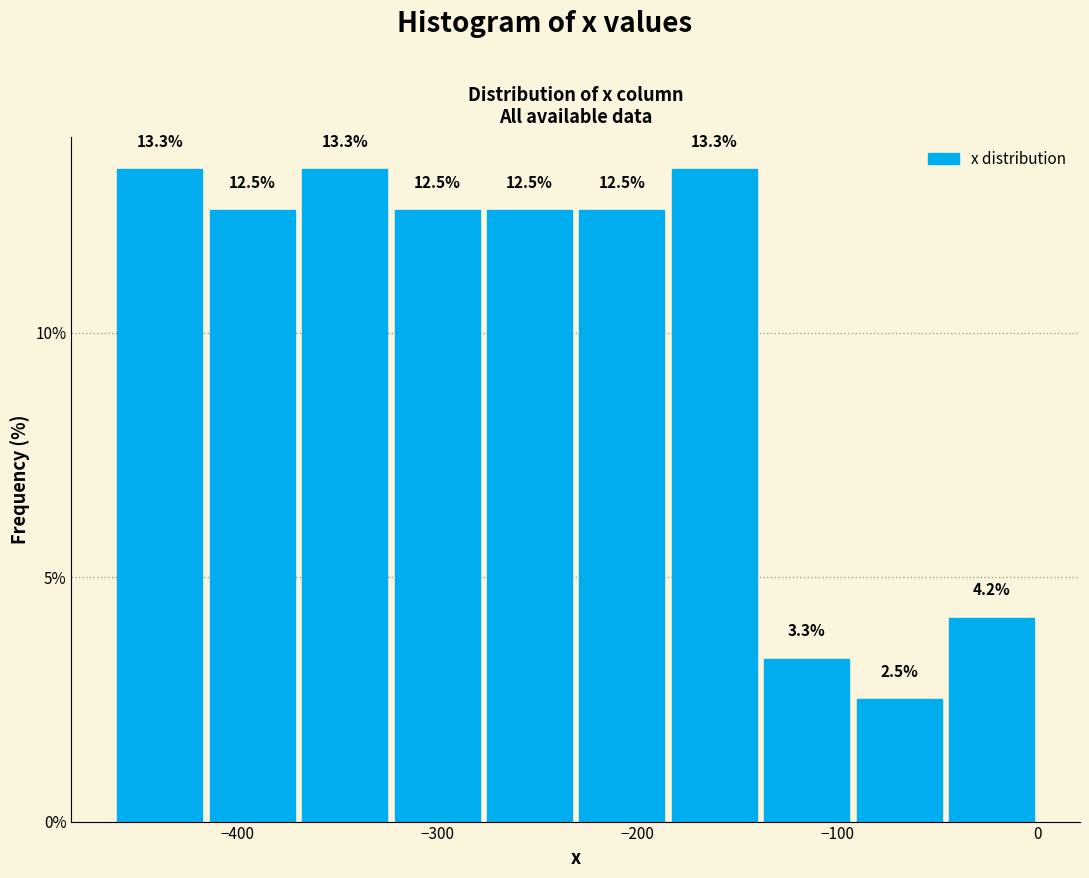

How tall is the bar that spans -50 to 0 on the x-axis? The bar edges are not printed on the chart, so give them approximately, as read against the axis.

4.2